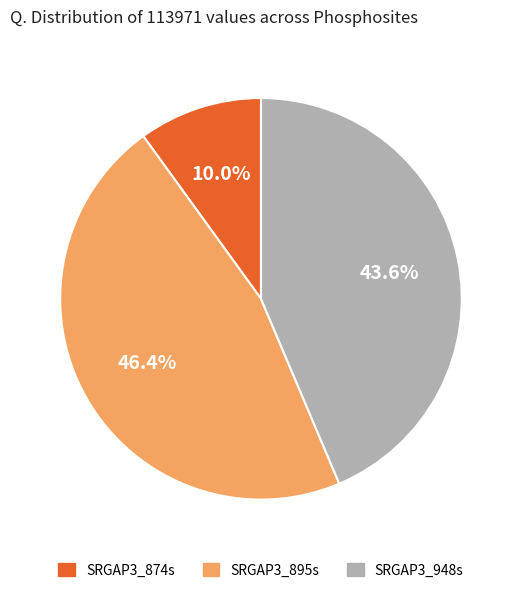

What percentage is the SRGAP3_874s slice, to the nearest percent?

10%